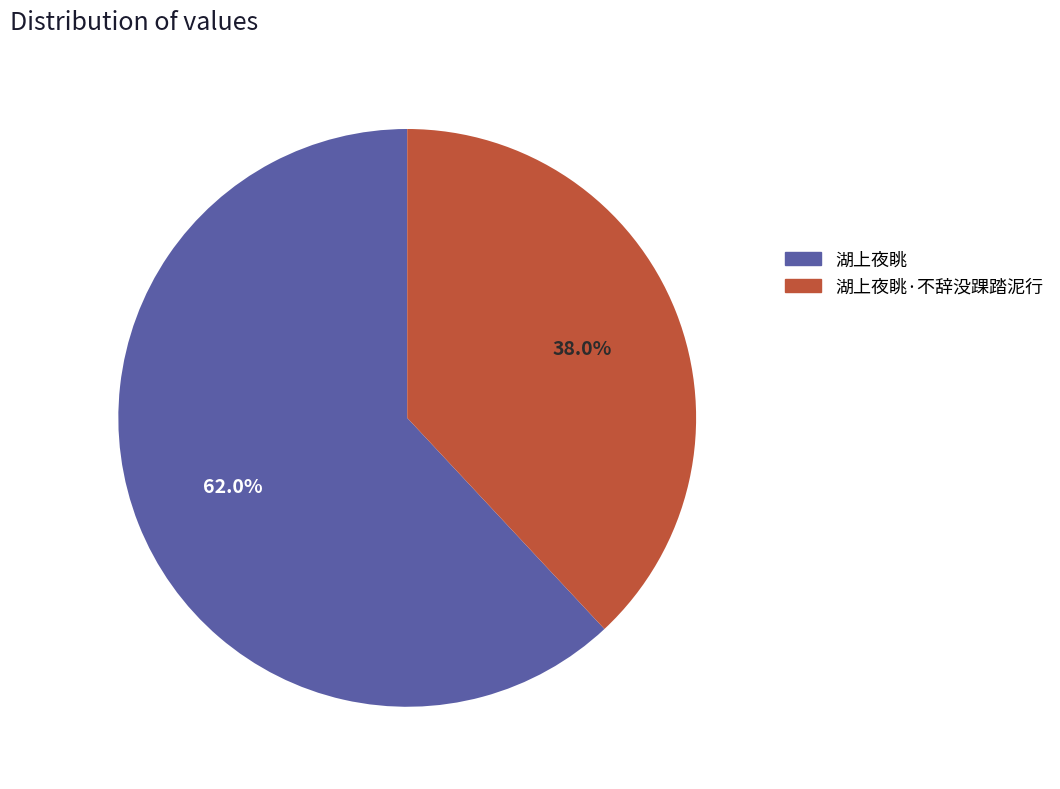

Which slice is the largest?

湖上夜眺